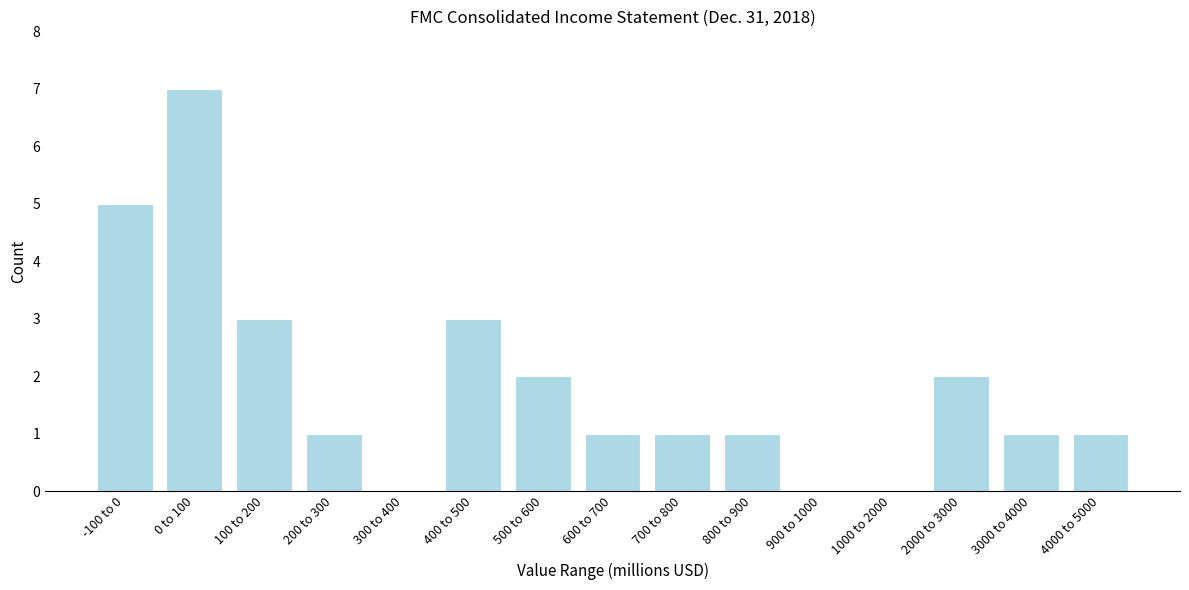

Reading left to right, list all the values displayed in this chart.

-100 to 0=5	0 to 100=7	100 to 200=3	200 to 300=1	300 to 400=0	400 to 500=3	500 to 600=2	600 to 700=1	700 to 800=1	800 to 900=1	900 to 1000=0	1000 to 2000=0	2000 to 3000=2	3000 to 4000=1	4000 to 5000=1